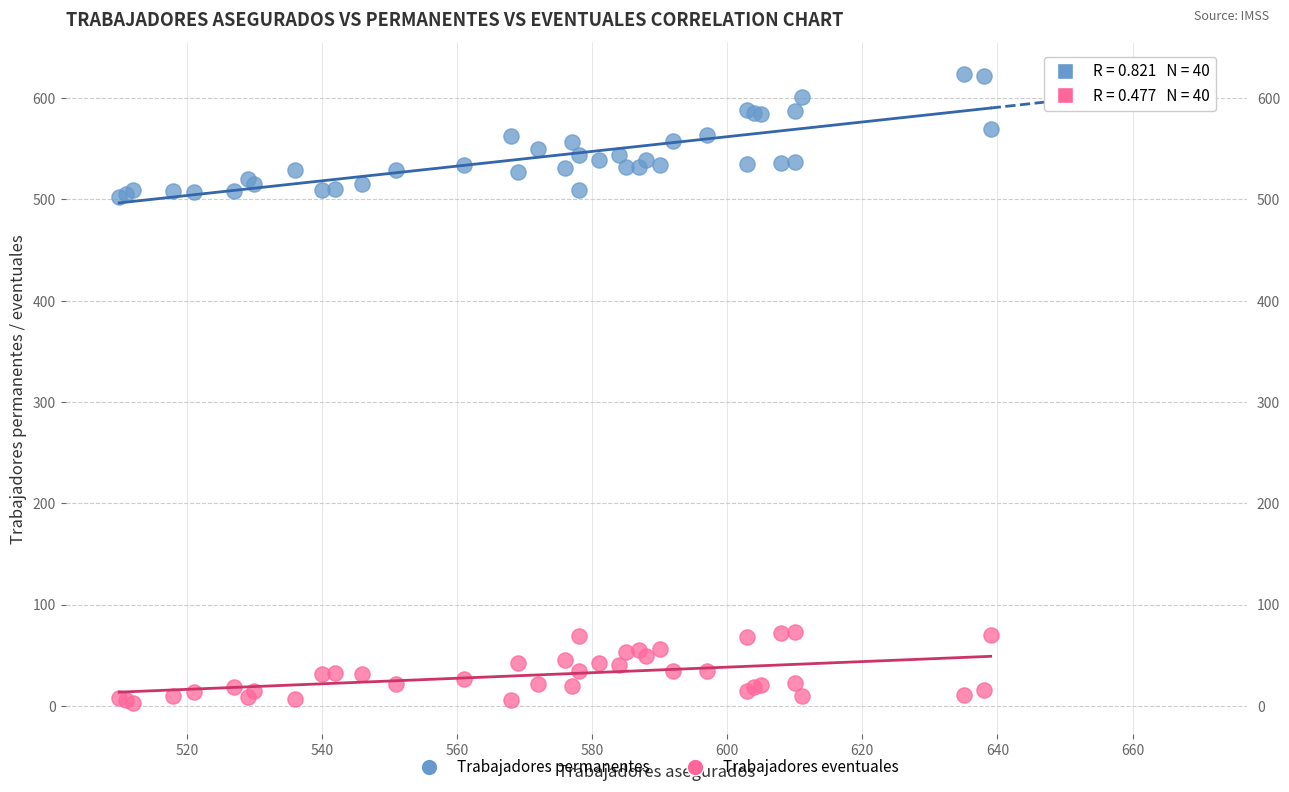

Which series has the widest spread of Y values?

Trabajadores permanentes